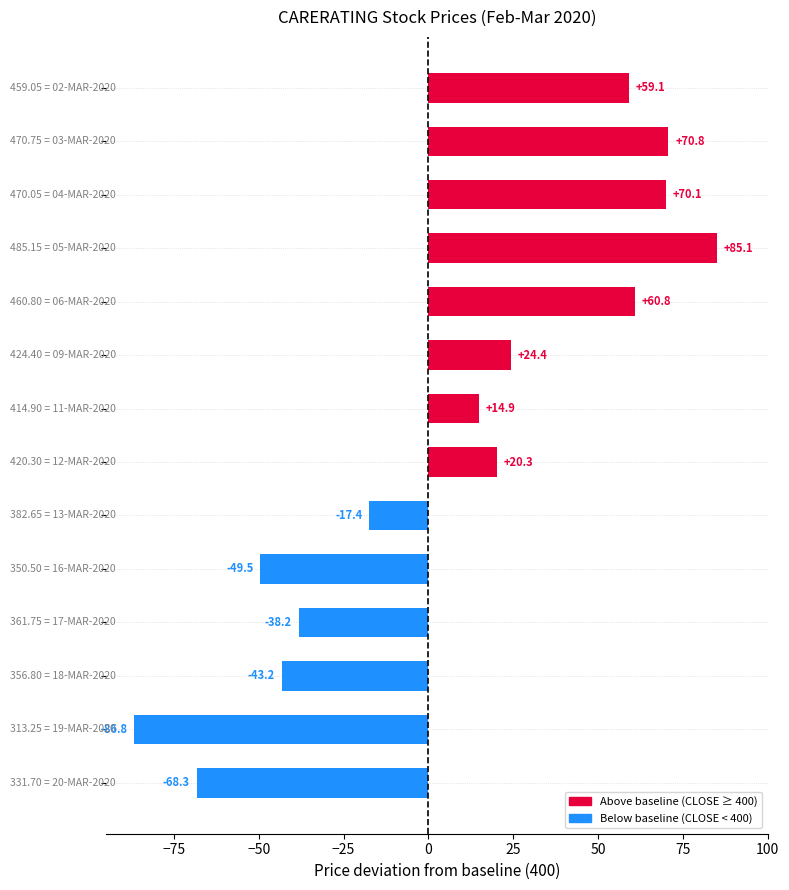

What is the average value?

7.3